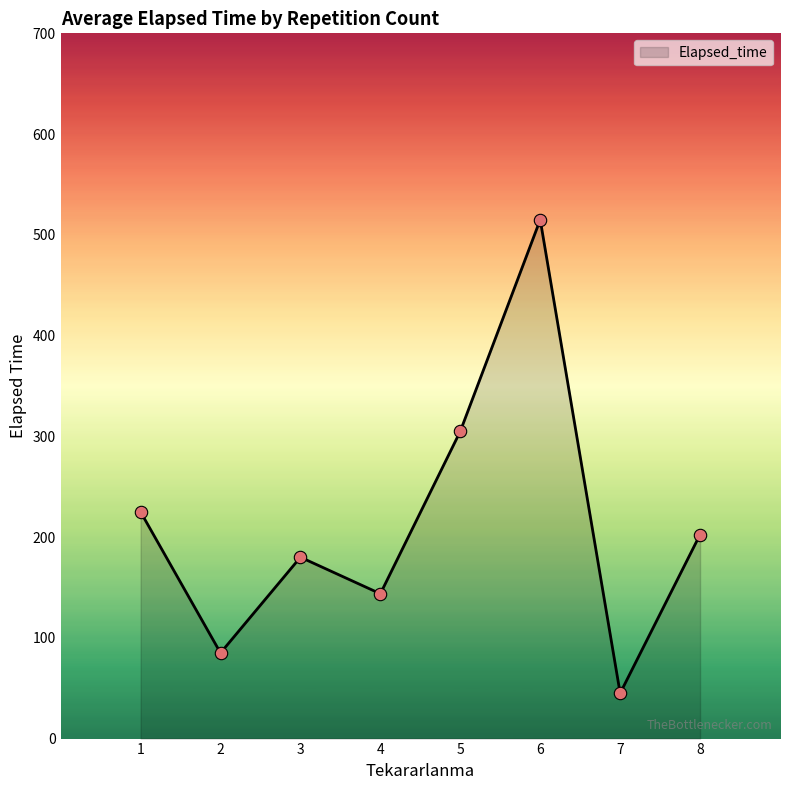

Between 2 and 1, which is larger?

1